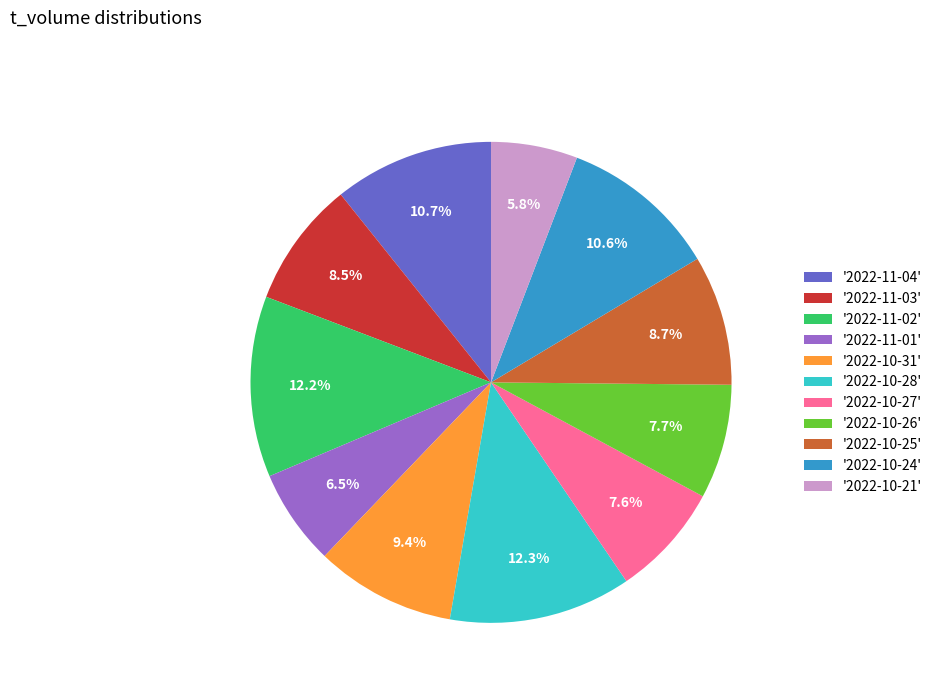

Does any single category account for the majority?

No